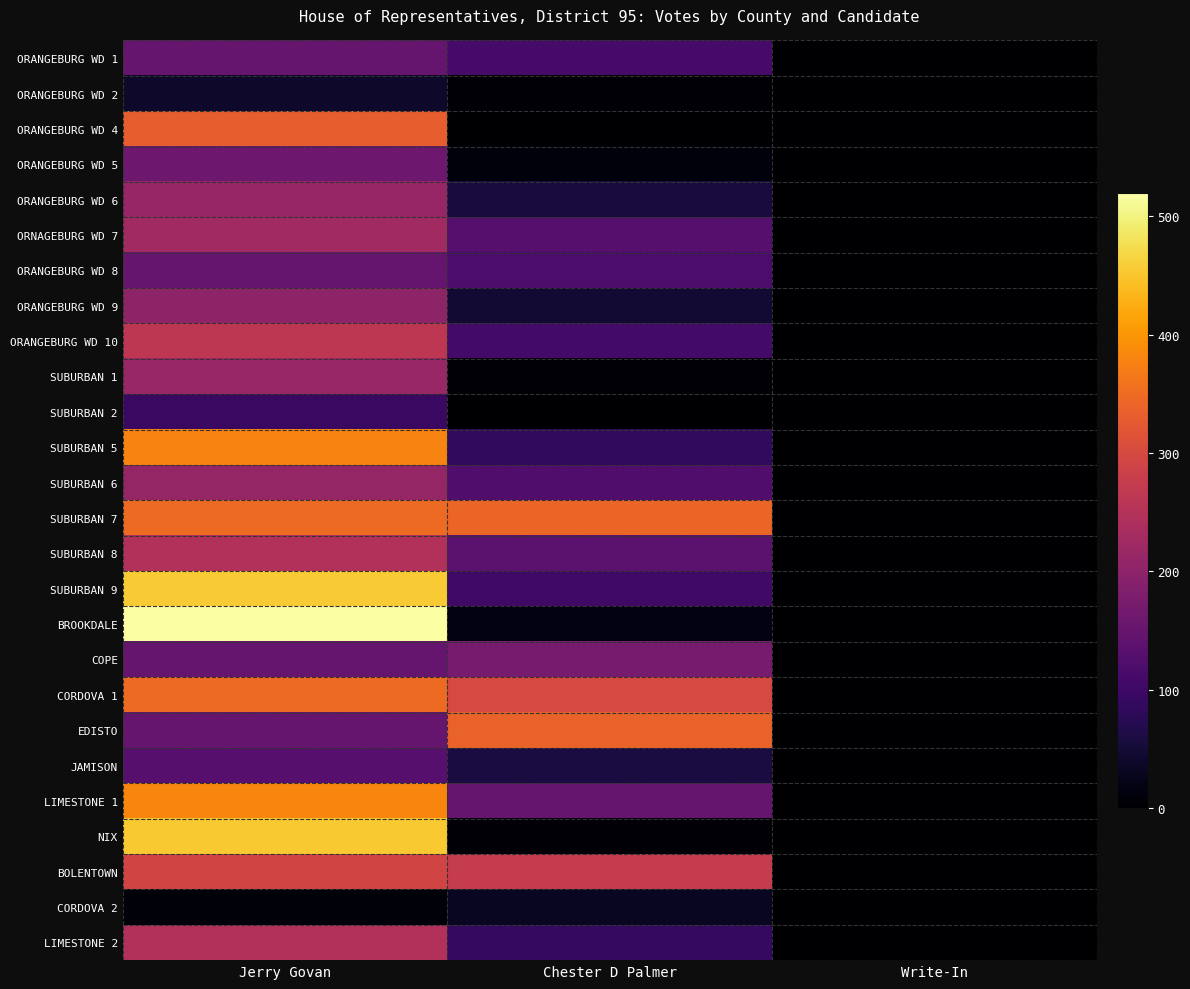

Which label corresponds to the smallest value in the chart?

Write-In